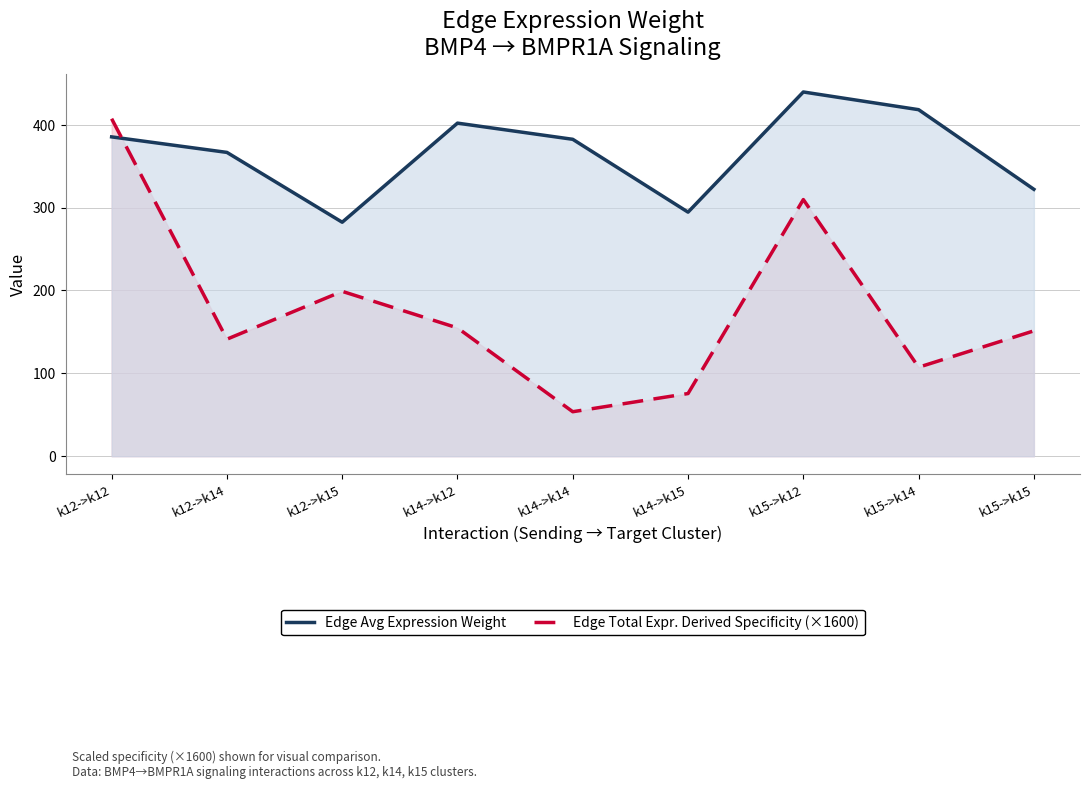

Which series has the widest spread of values?

Edge Total Expr. Derived Specificity (×1600)